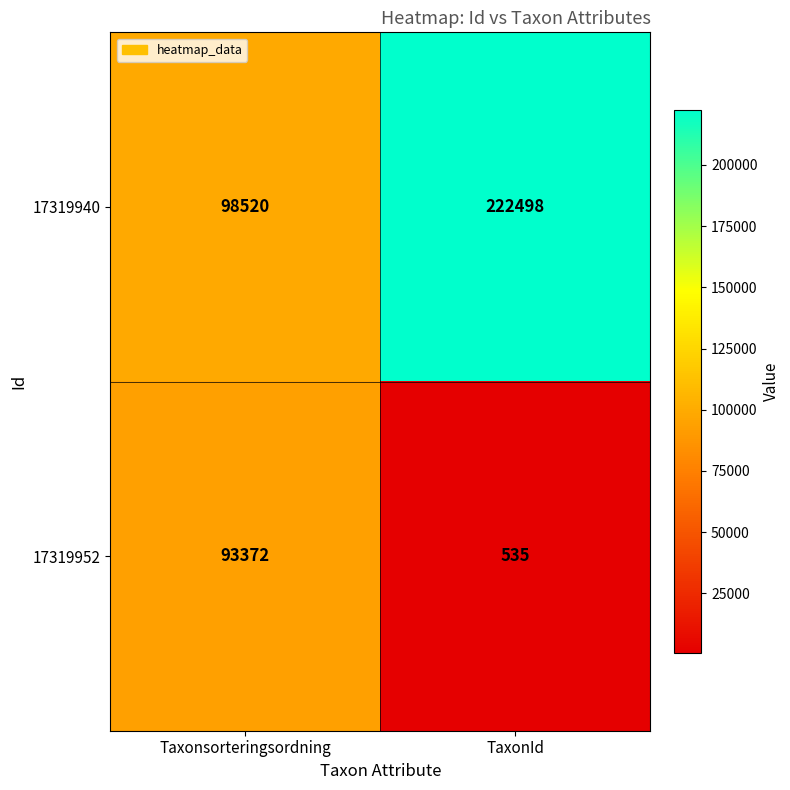

What is the sum of all 17319940 values?

321018